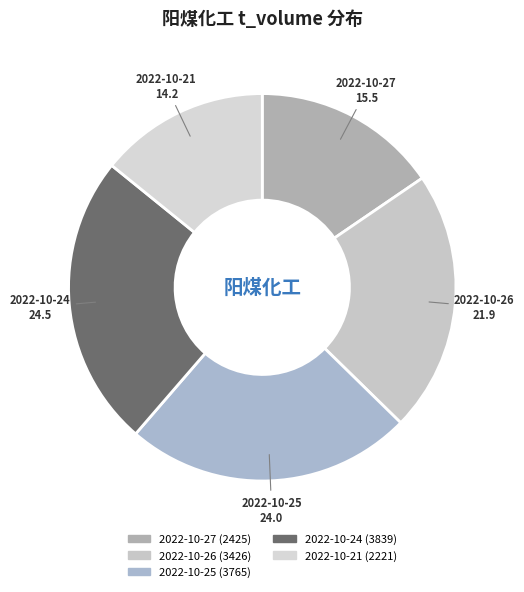

Which has a higher value, 2022-10-24 or 2022-10-26?

2022-10-24